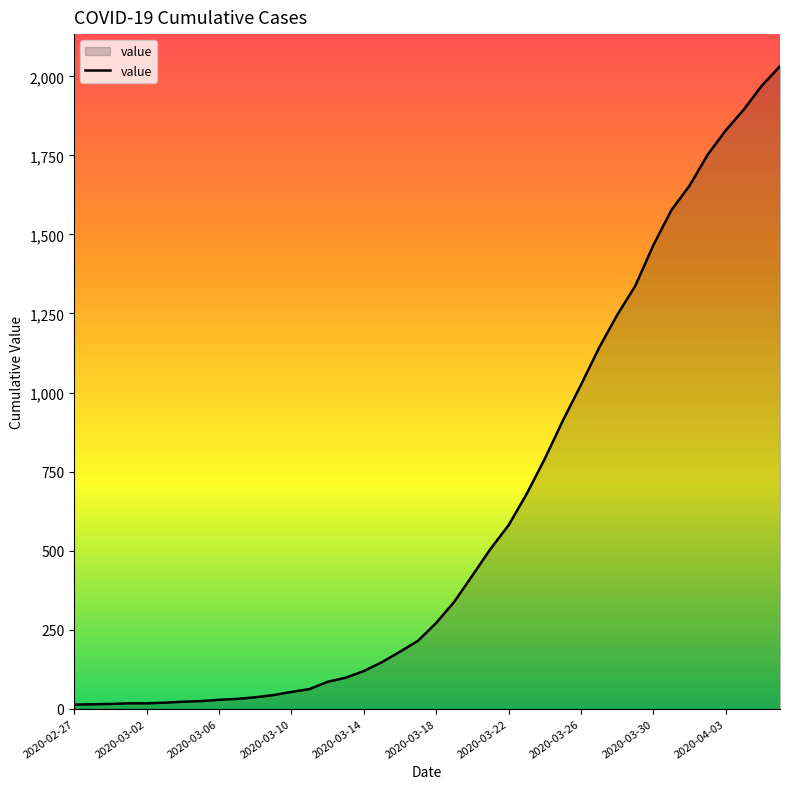

What is the greatest value displayed?

2032